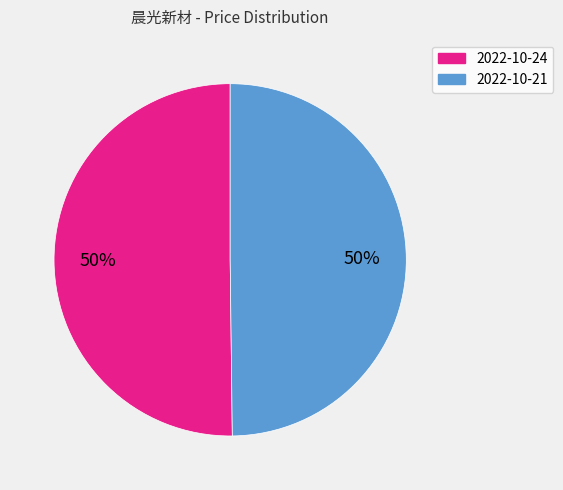

To the nearest percent, what is the average slice percentage?

50%